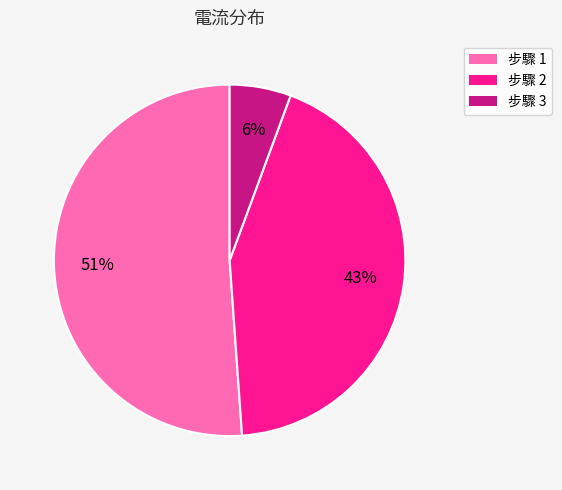

To the nearest percent, what is the average slice percentage?

33%